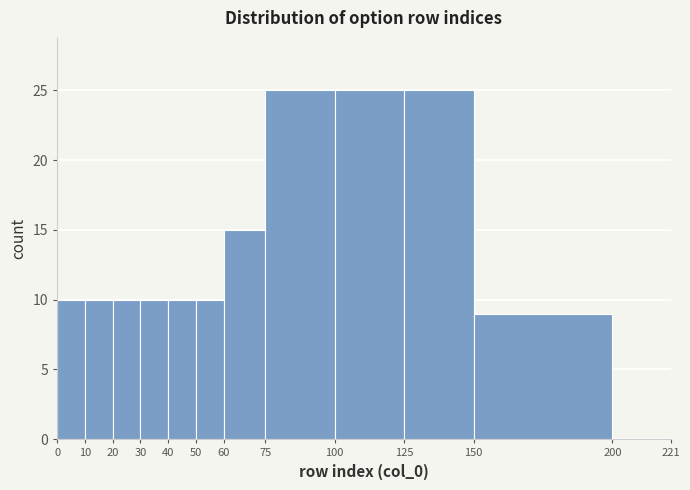

Reading left to right, transcribe this chart: for each bar, give the range it covers on the x-axis and its height. The values are not printed on the chart, so give them approximately, as read against the axis.

0 to 10: 10
10 to 20: 10
20 to 30: 10
30 to 40: 10
40 to 50: 10
50 to 60: 10
60 to 75: 15
75 to 100: 25
100 to 125: 25
125 to 150: 25
150 to 200: 9
200 to 221: 0